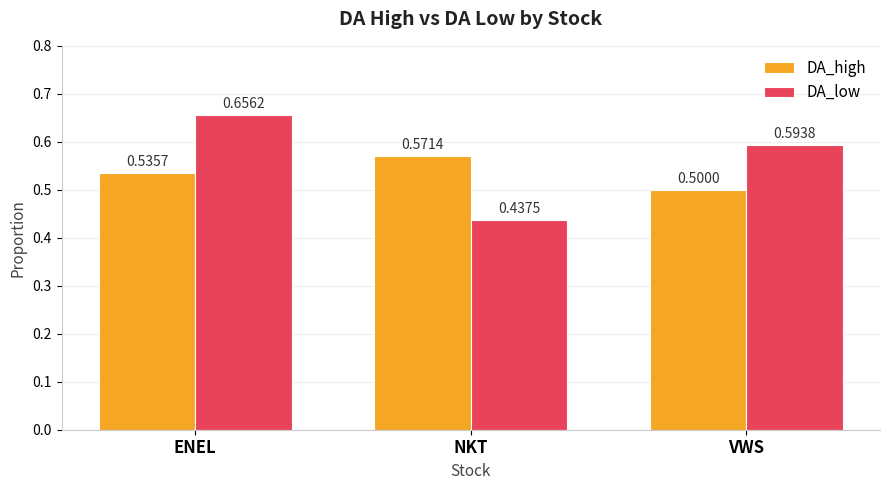

What is the total value across all series at ENEL?

1.2